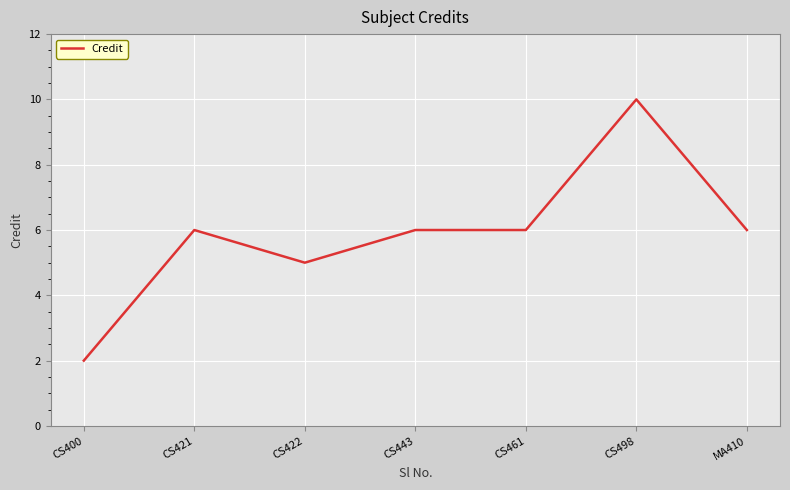

How many distinct data groups are displayed?

1